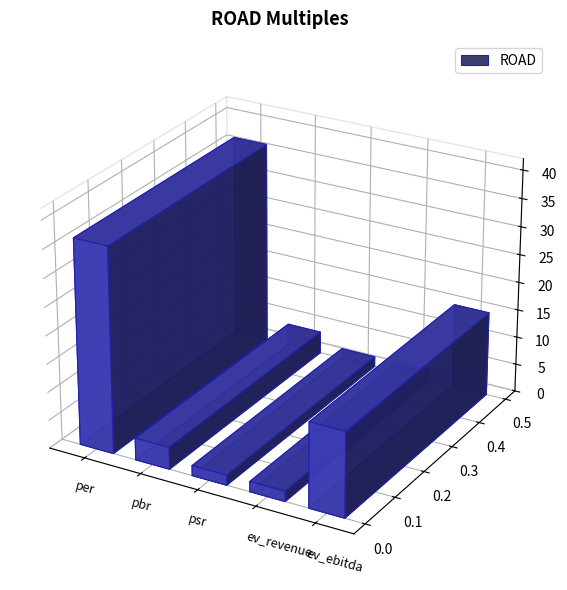

What is the ratio of the value at pbr to the value at ev_revenue?

2.1